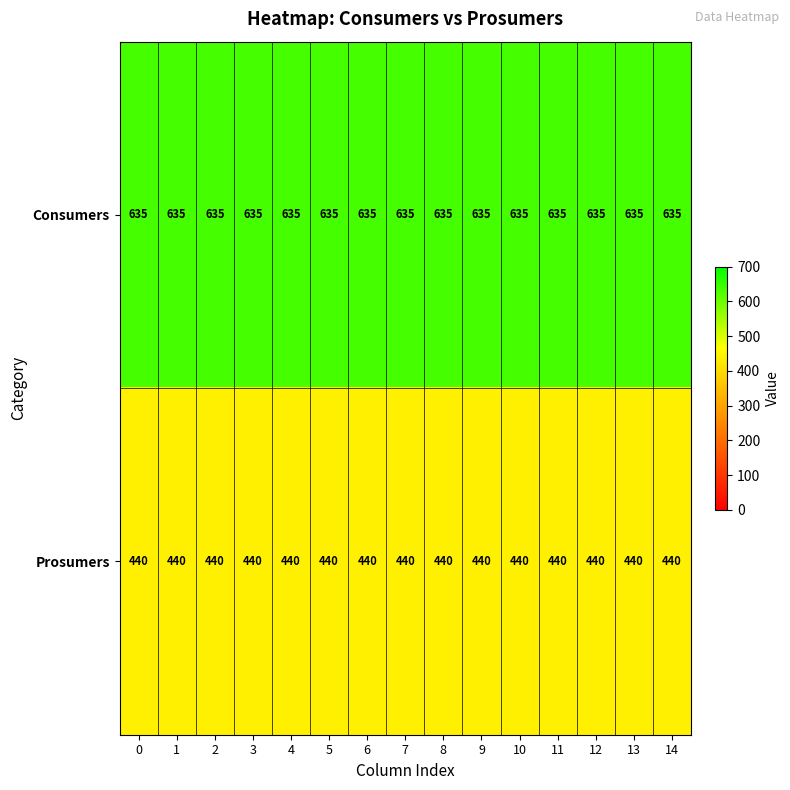

What is the smallest value displayed?

440